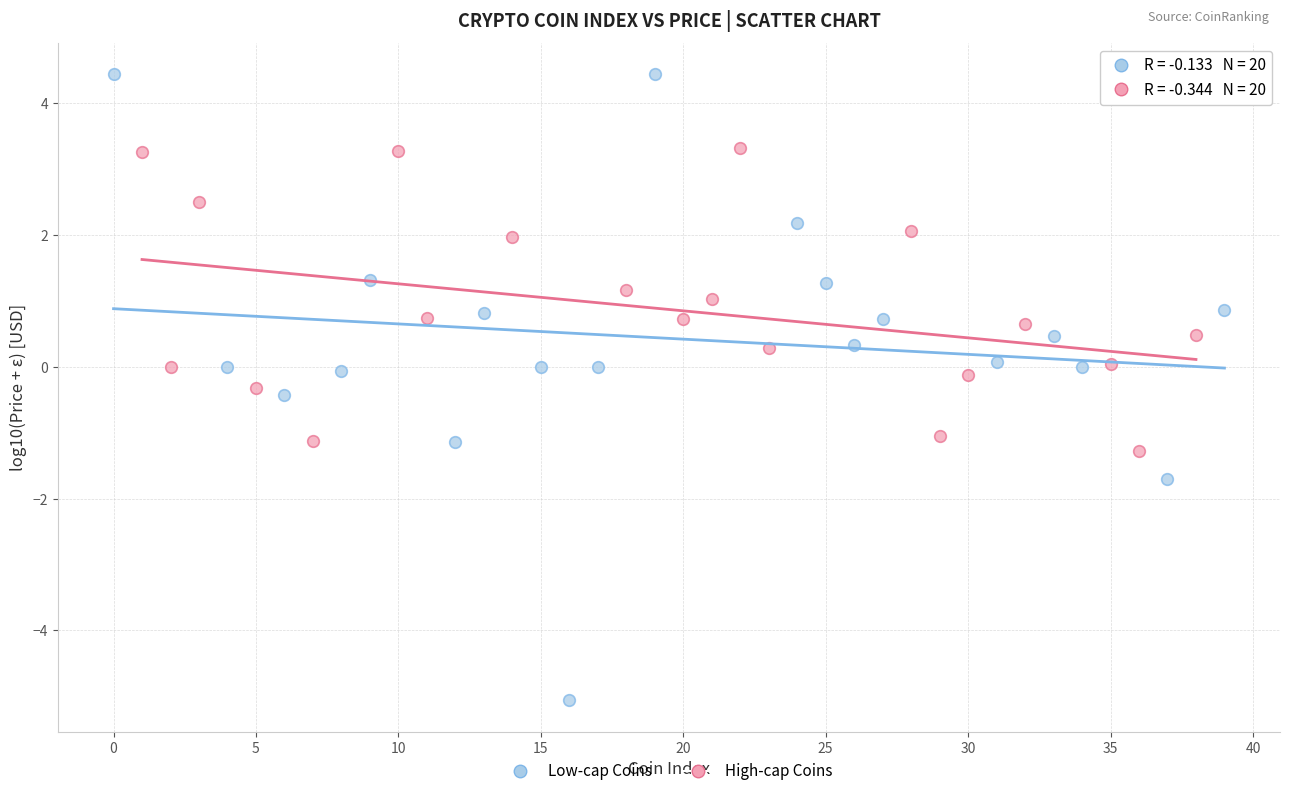

Which series has the widest spread of Y values?

Low-cap Coins